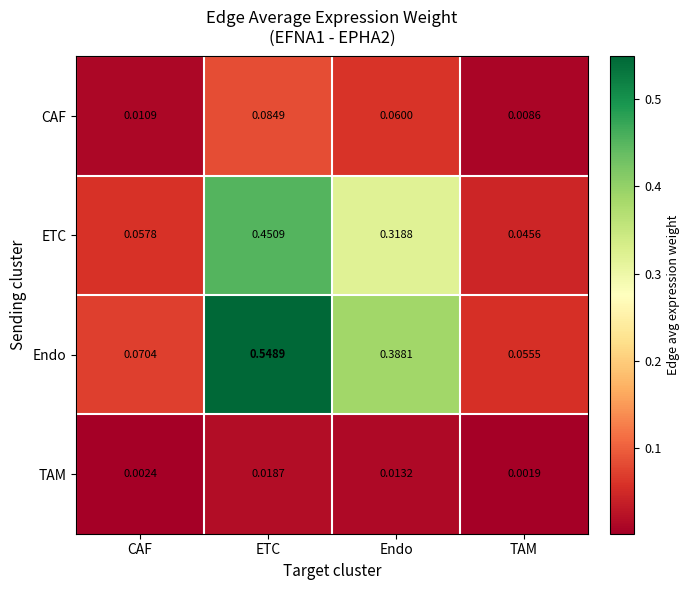

How many categories are shown in the chart?

4